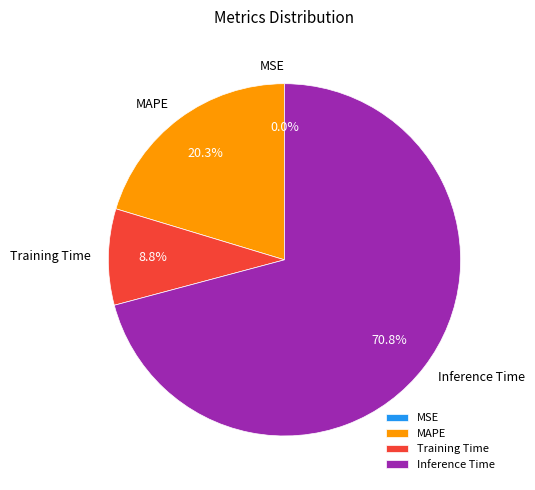

Is there any slice that represents more than half of the pie?

Yes